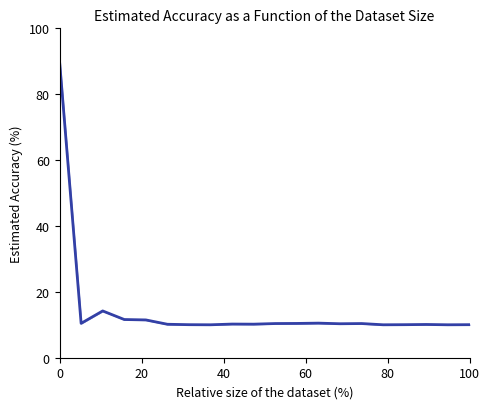

Does the chart display data point markers on the line(s)?

No